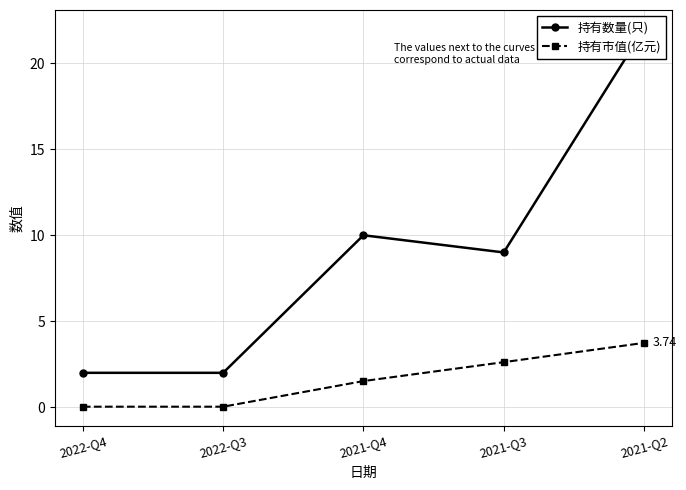

At which category does 持有数量(只) reach its first local peak?

2021-Q4